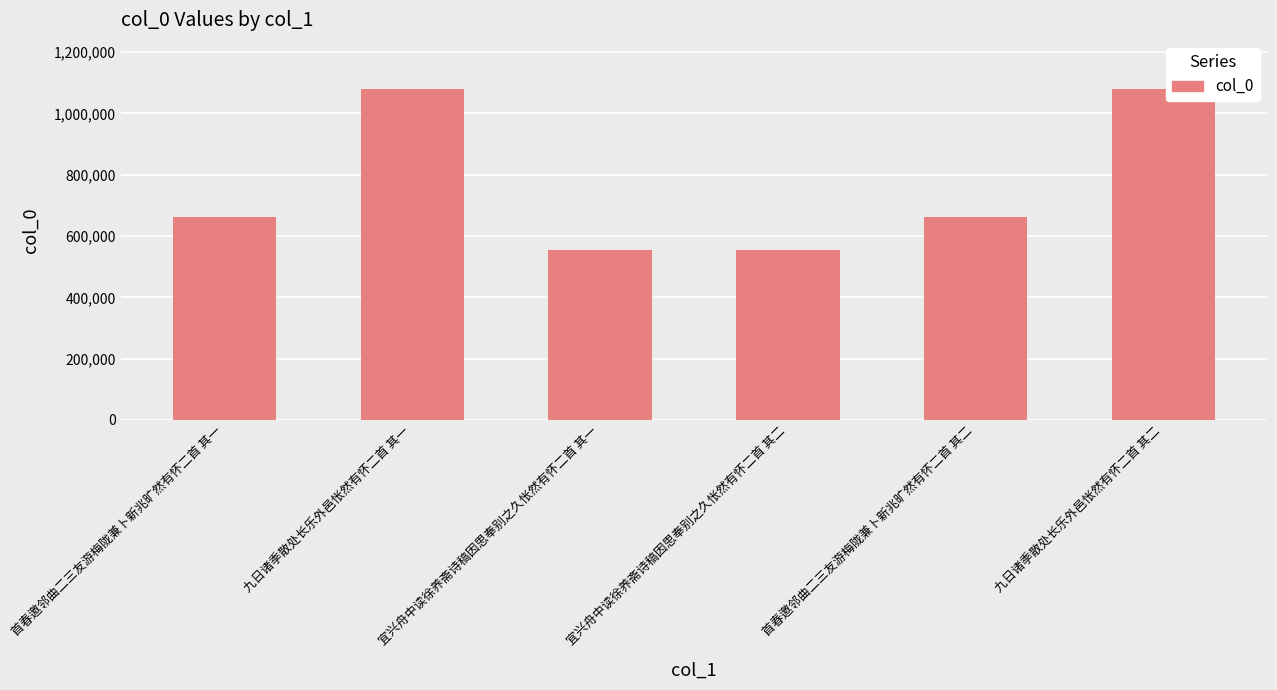

How many bars are there in total?

6